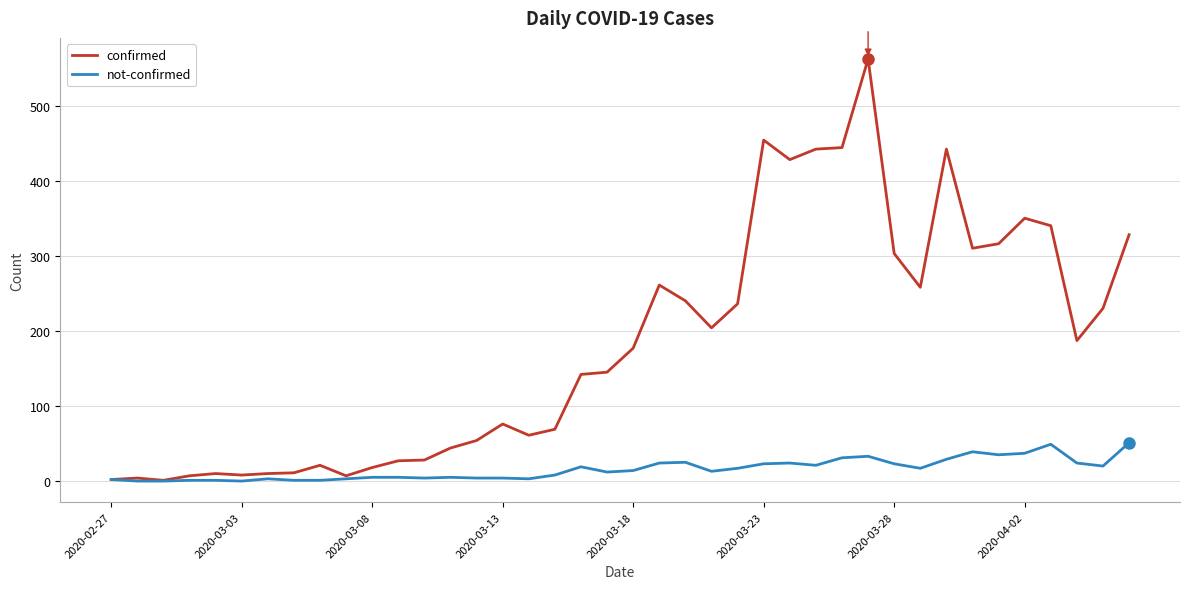

Which series has the largest total across all categories?

confirmed